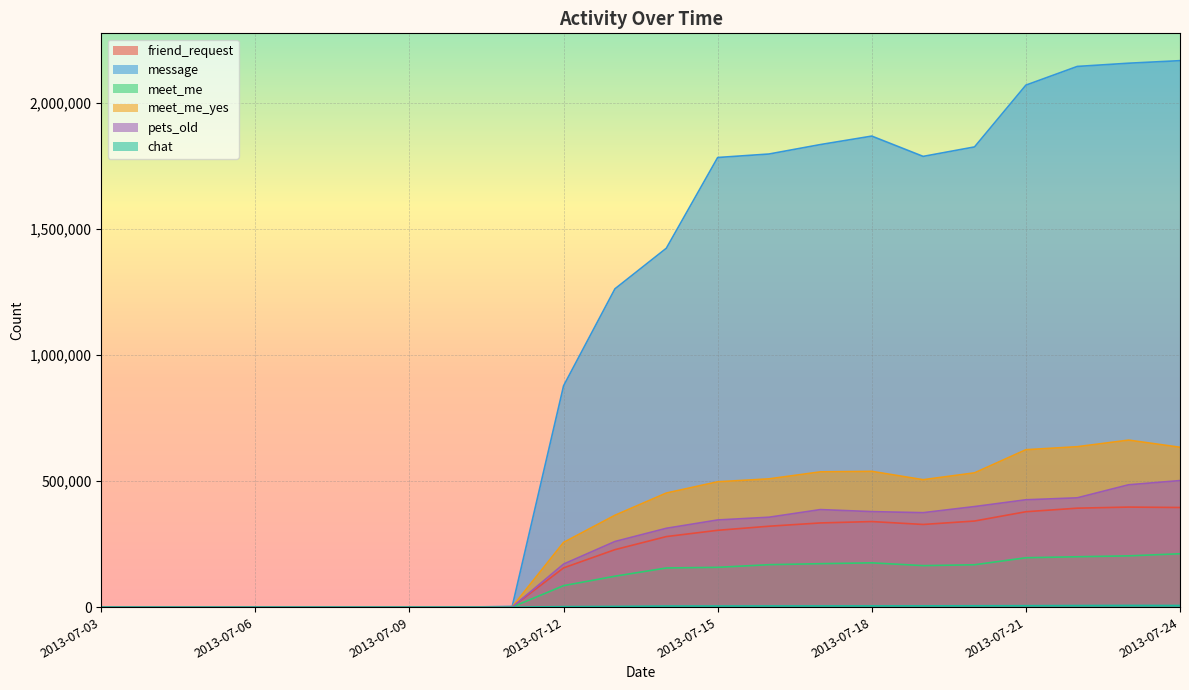

True or false: chat and friend_request intersect in this chart.

False